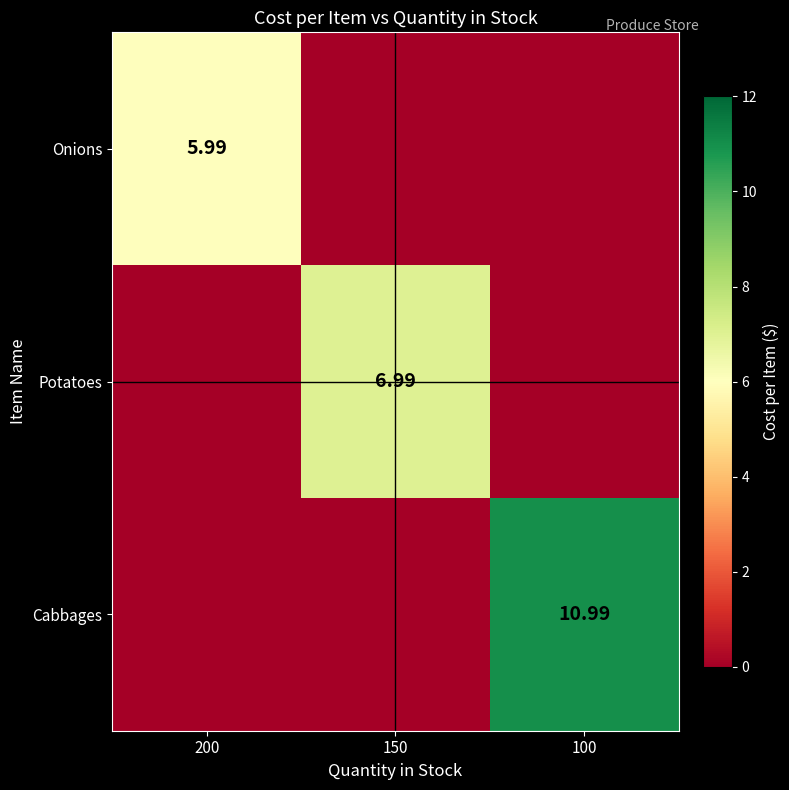

The value of Onions at 150 is 0.0. True or false?

True